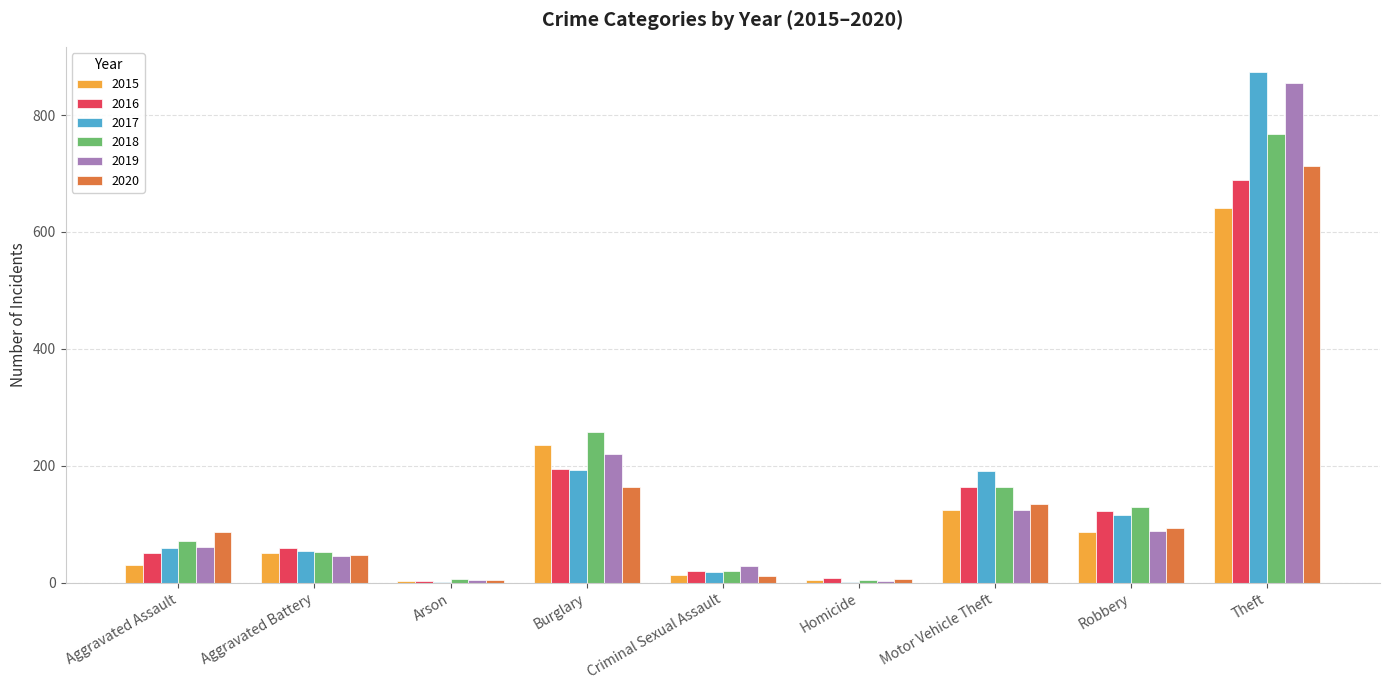

True or false: 2020 has a value of 163 at Burglary.

True